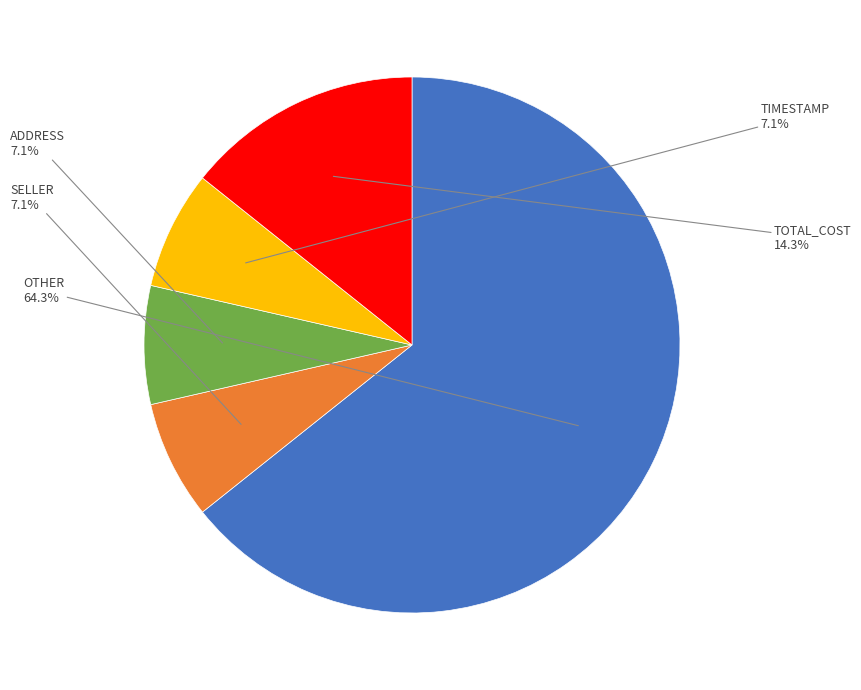

Is there any slice that represents more than half of the pie?

Yes